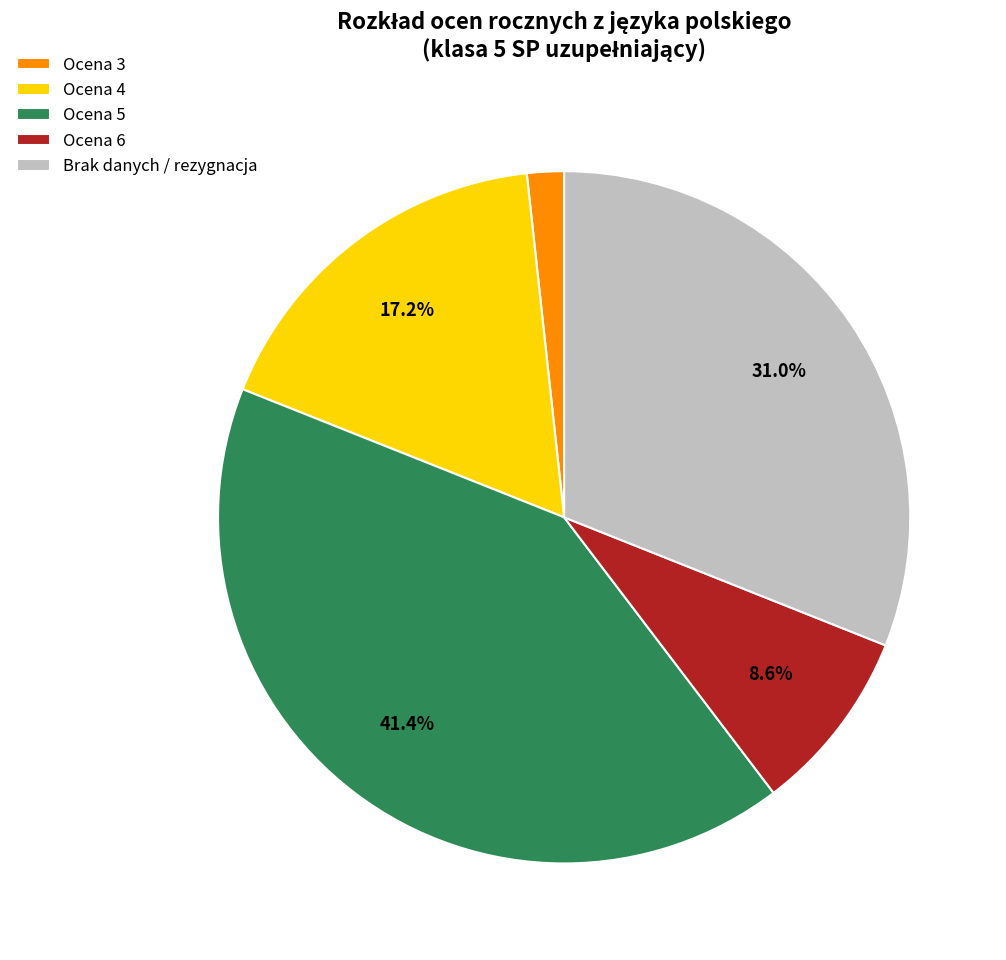

Rank the categories by value from lowest to highest.

Ocena 3, Ocena 6, Ocena 4, Brak danych / rezygnacja, Ocena 5